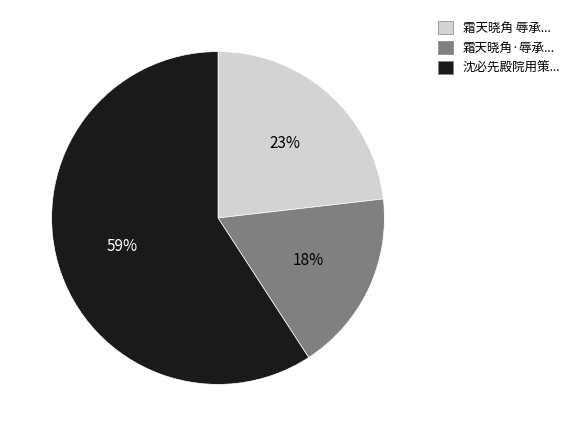

Is it true that 霜天晓角 辱承... is 23% of the pie?

True